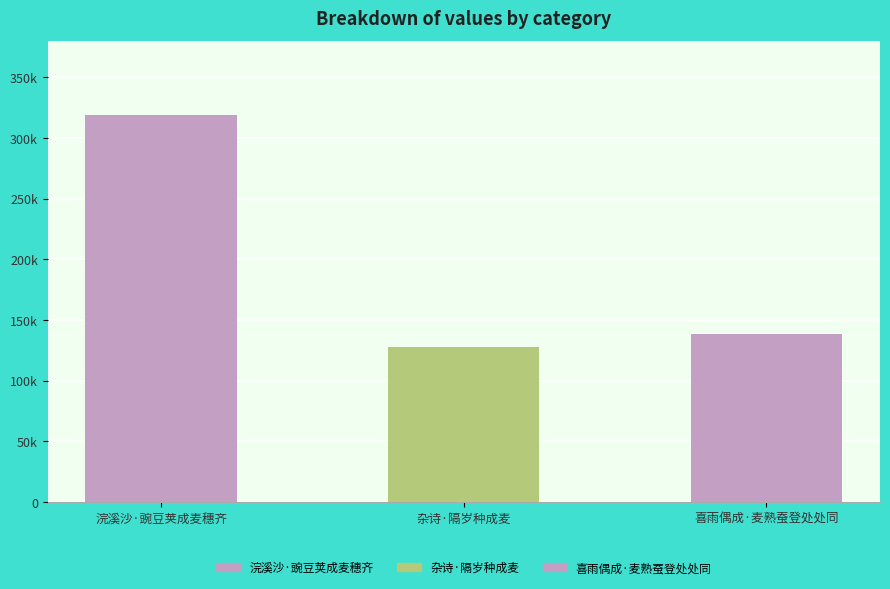

Which has a higher value, 喜雨偶成·麦熟蚕登处处同 or 杂诗·隔岁种成麦?

喜雨偶成·麦熟蚕登处处同